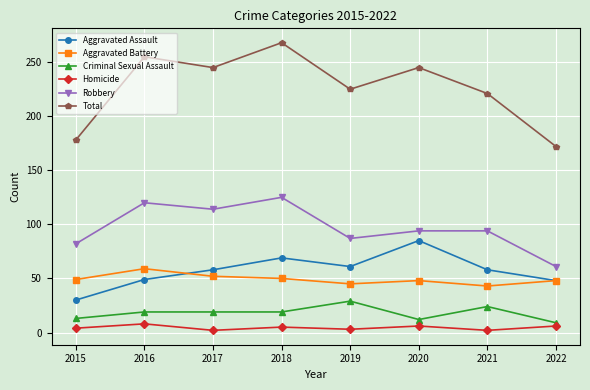

What is the value of the Total point at the 7th from the left?

221